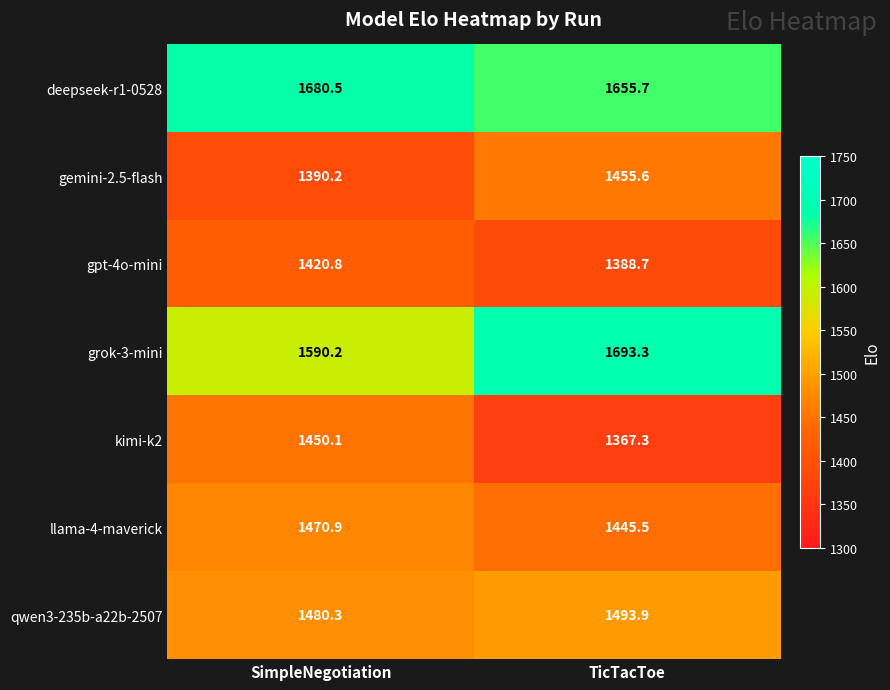

What is the difference between the highest and lowest values at SimpleNegotiation?

290.3